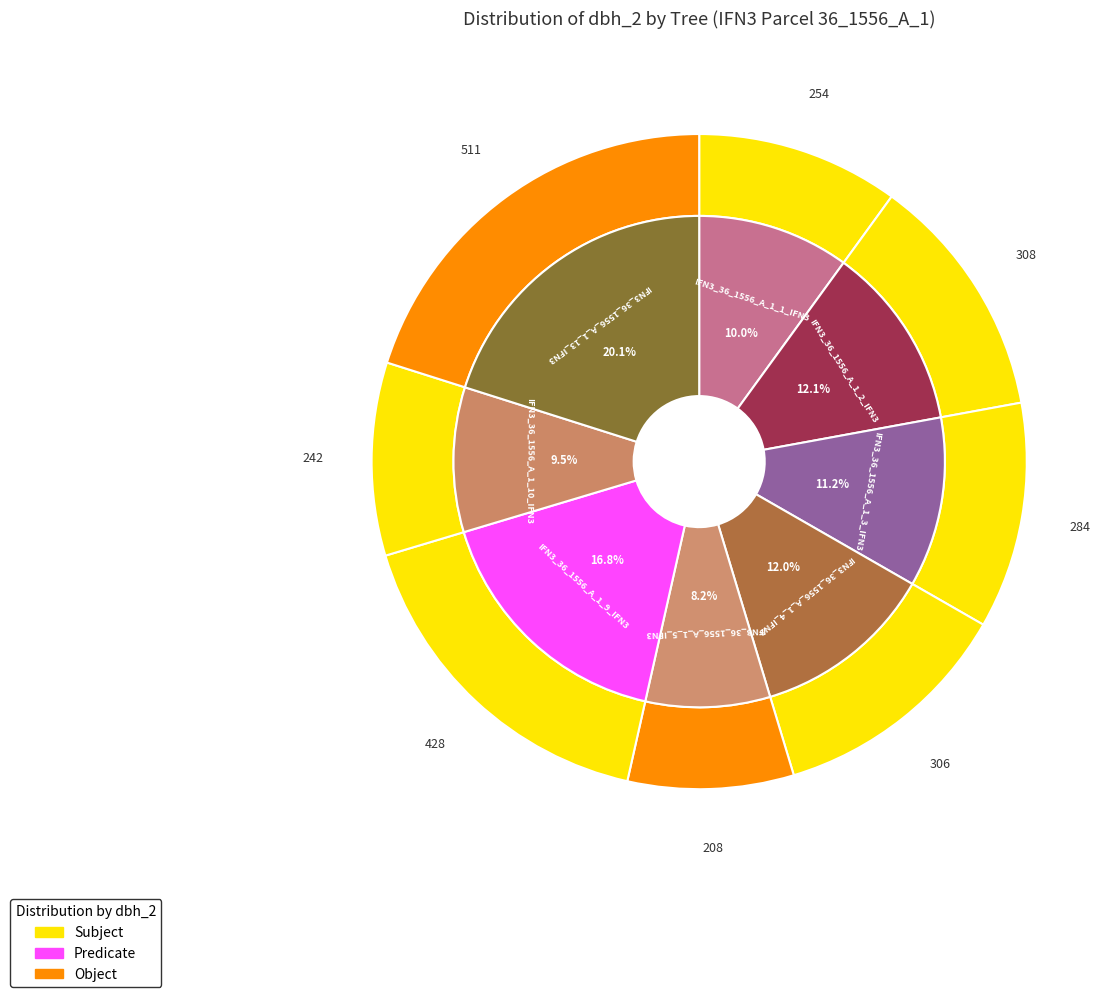

What is the change in value from IFN3_36_1556_A_1_1_IFN3 to IFN3_36_1556_A_1_3_IFN3?

+30